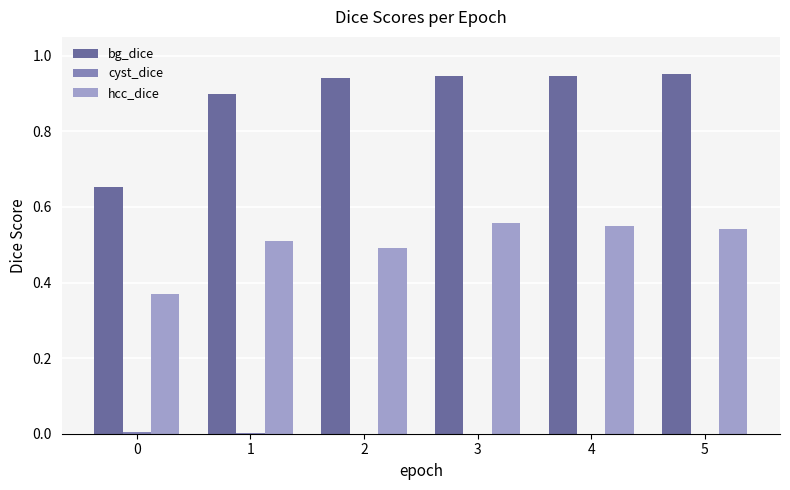

How many groups of bars are there?

6